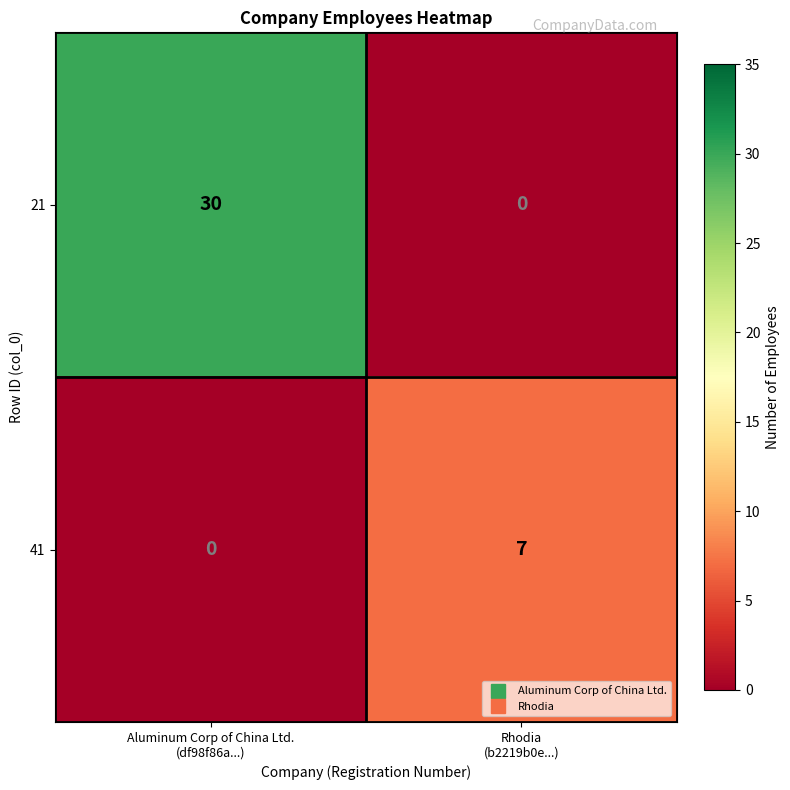

At how many categories does at least one series exceed 16?

1